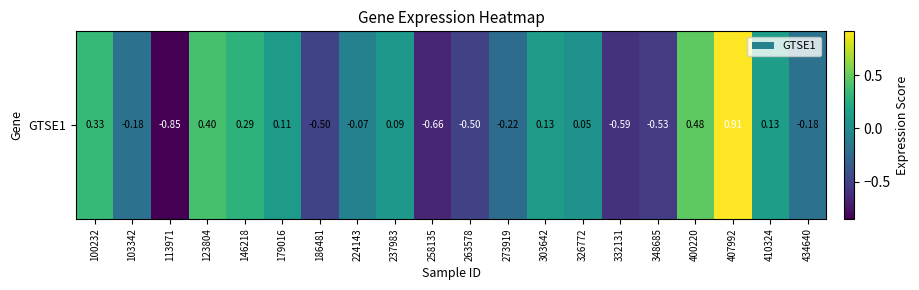

Reading right to left, what are all the values shown in this chart?

-0.2	0.1	0.9	0.5	-0.5	-0.6	0.1	0.1	-0.2	-0.5	-0.7	0.1	-0.1	-0.5	0.1	0.3	0.4	-0.8	-0.2	0.3